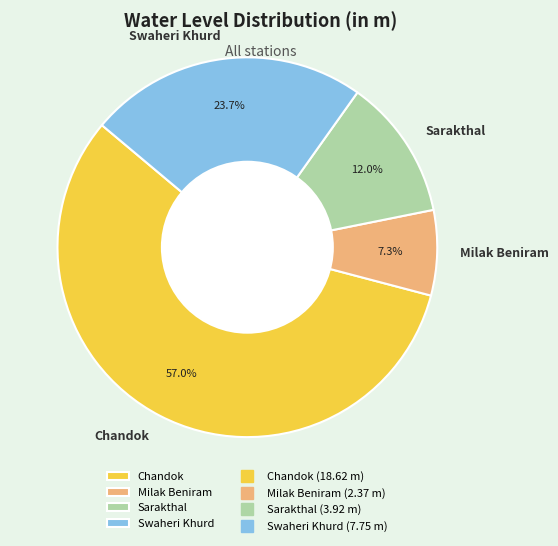

How many segments does this pie chart have?

4